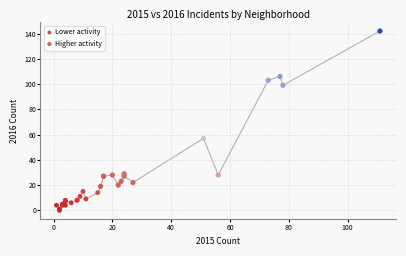

Which series contains the highest Y value?

Higher activity